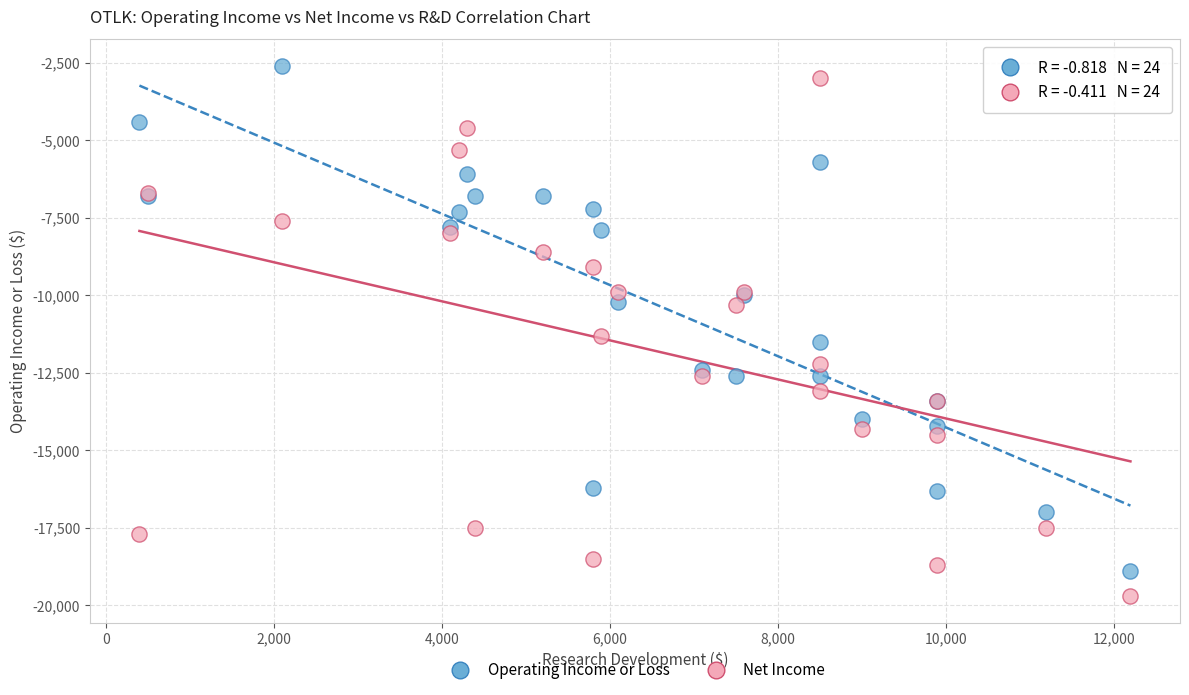

Which series contains the lowest Y value?

Net Income